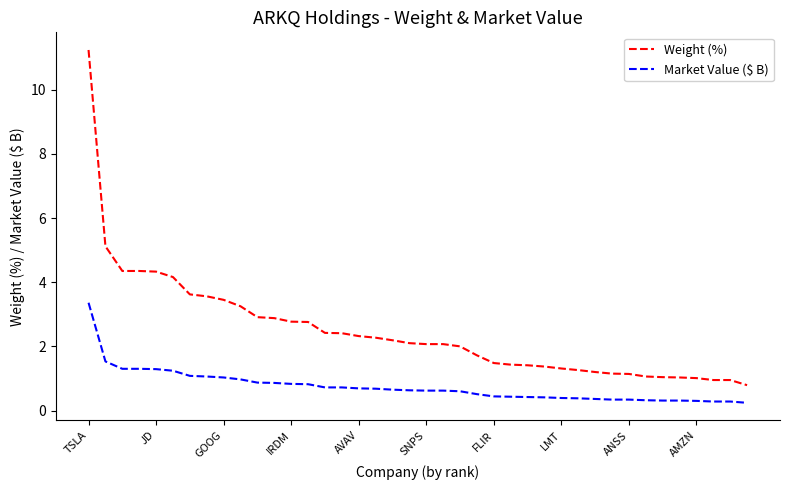

True or false: Weight (%) and Market Value ($ B) cross at least once.

False